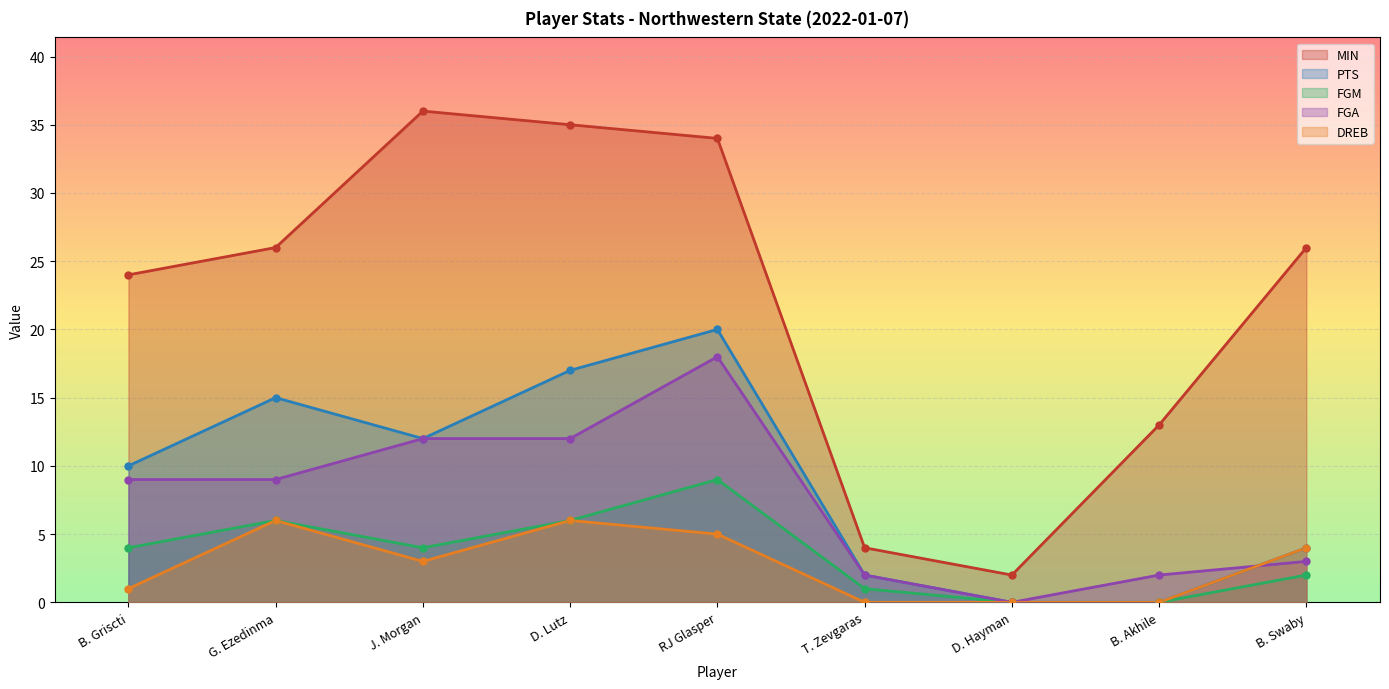

How many positive values does the DREB series have?

6